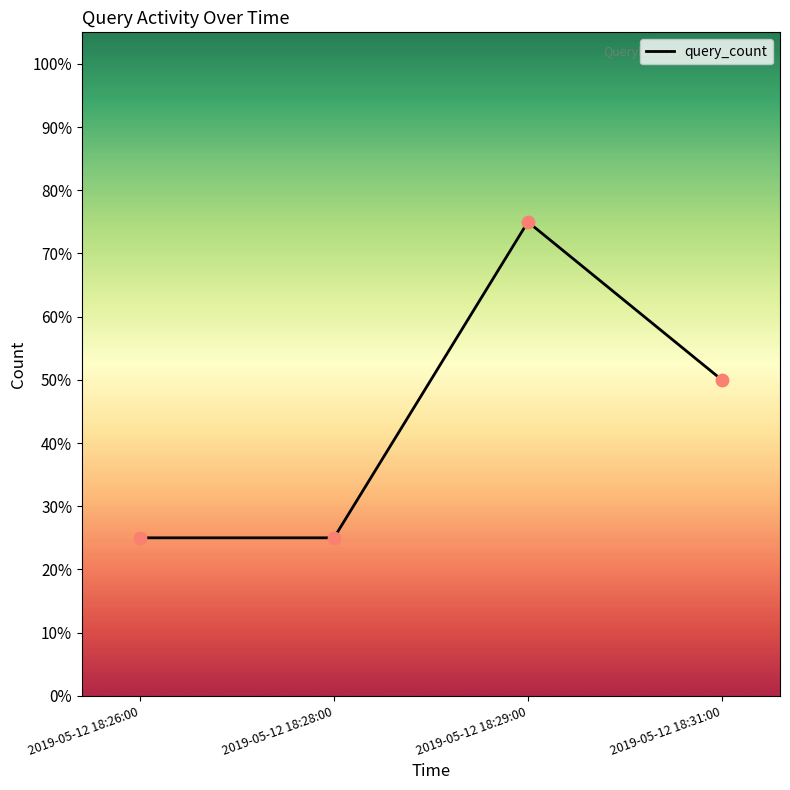

What is the change in value from 2019-05-12 18:26:00 to 2019-05-12 18:31:00?

+0.2